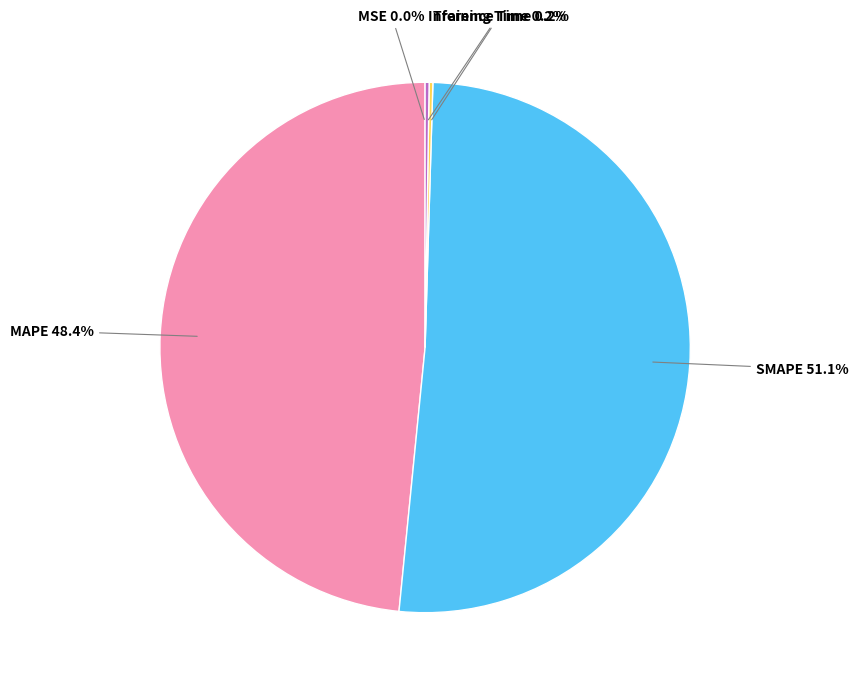

Is there a majority slice in this chart?

Yes